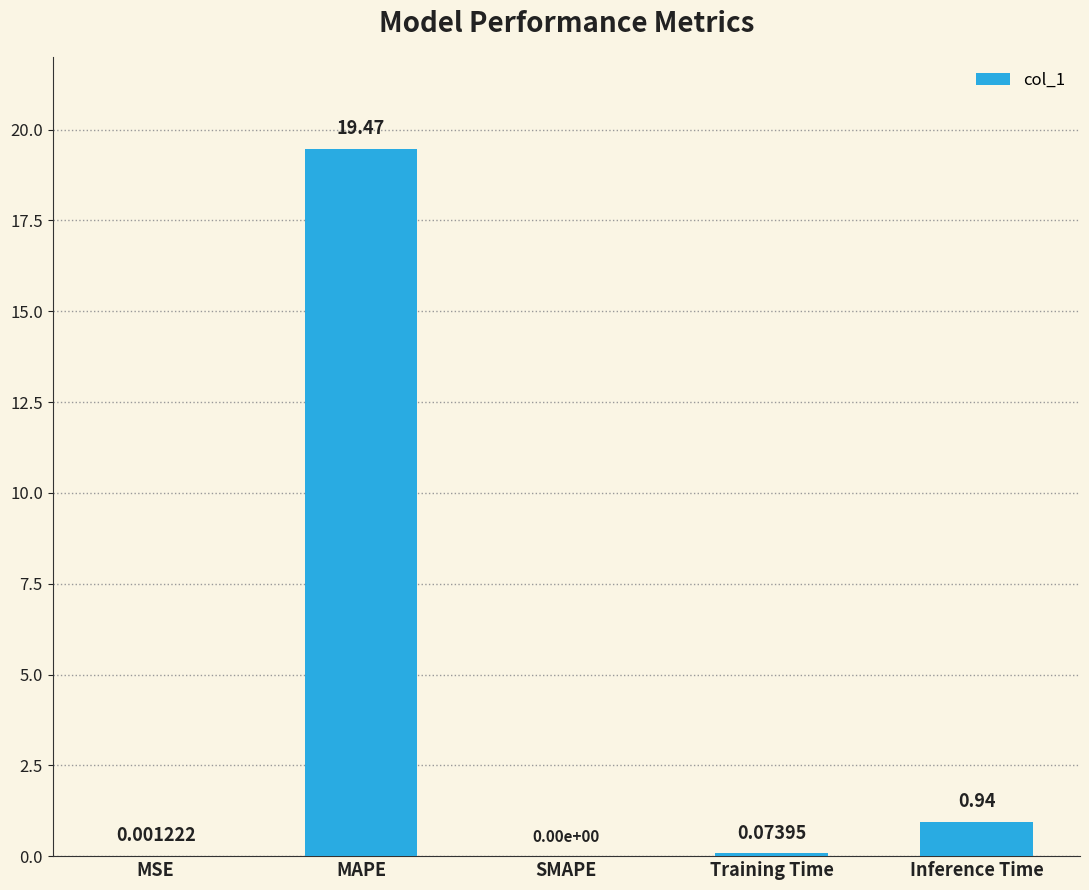

Between MSE and Inference Time, which is larger?

Inference Time